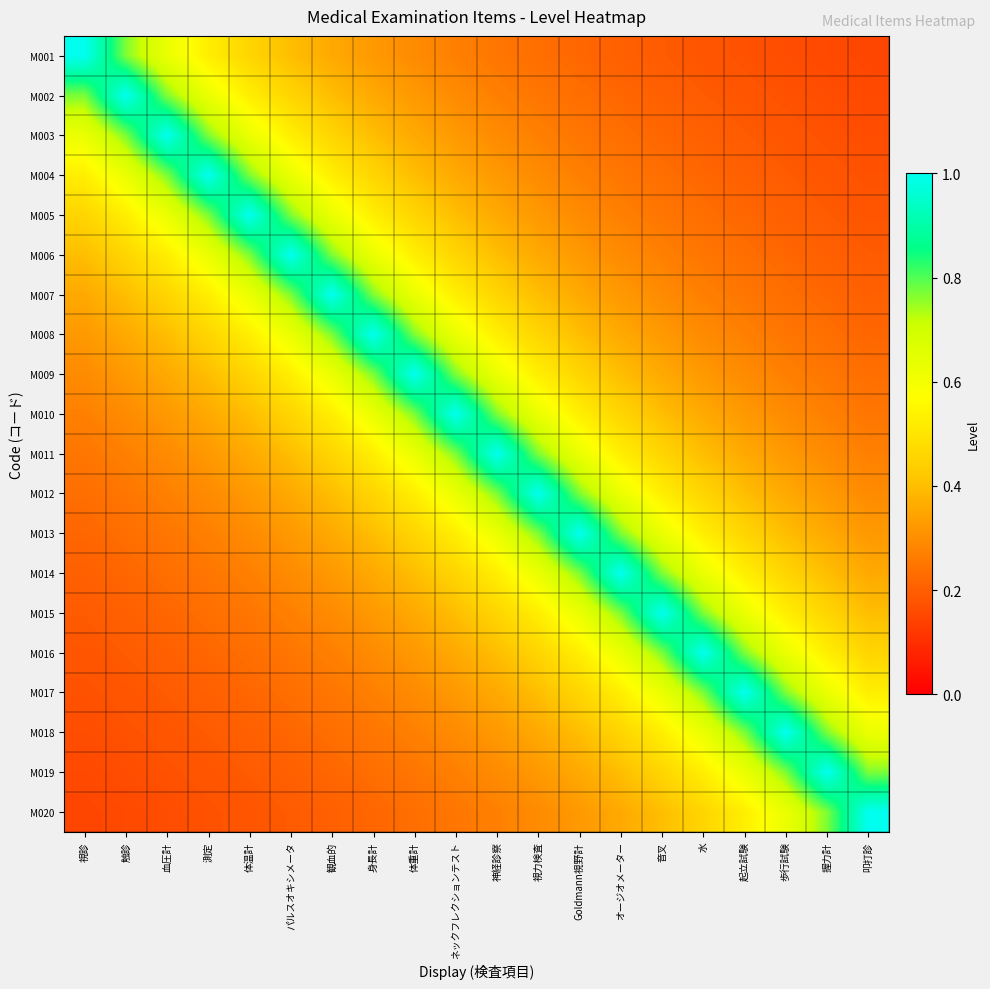

At how many categories does at least one series exceed 0?

20